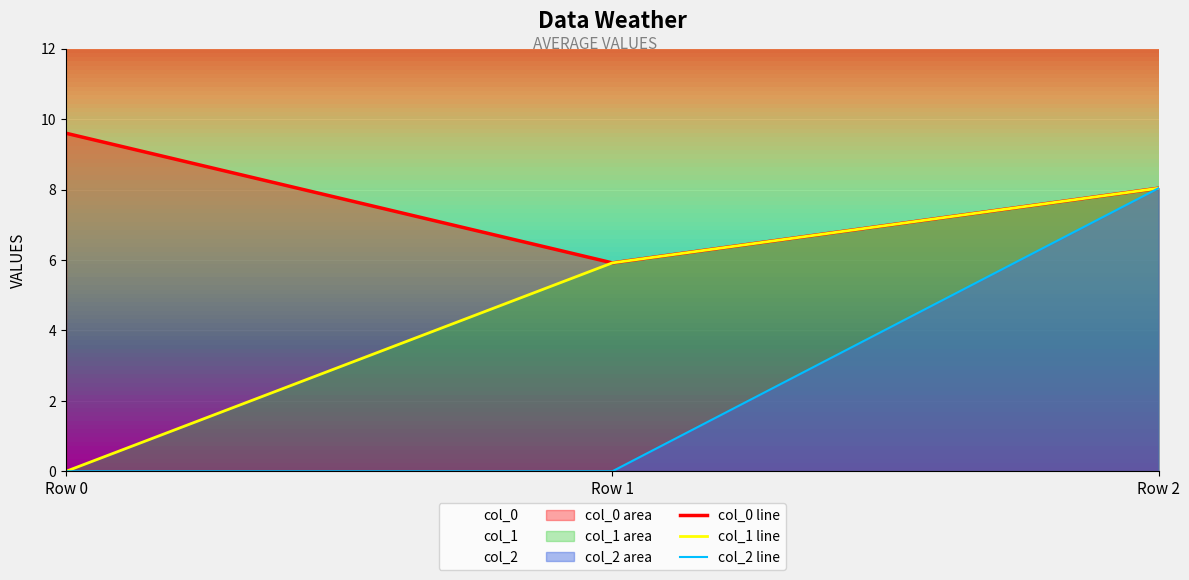

The col_1 line series shows 8.0 at Row 2. True or false?

True